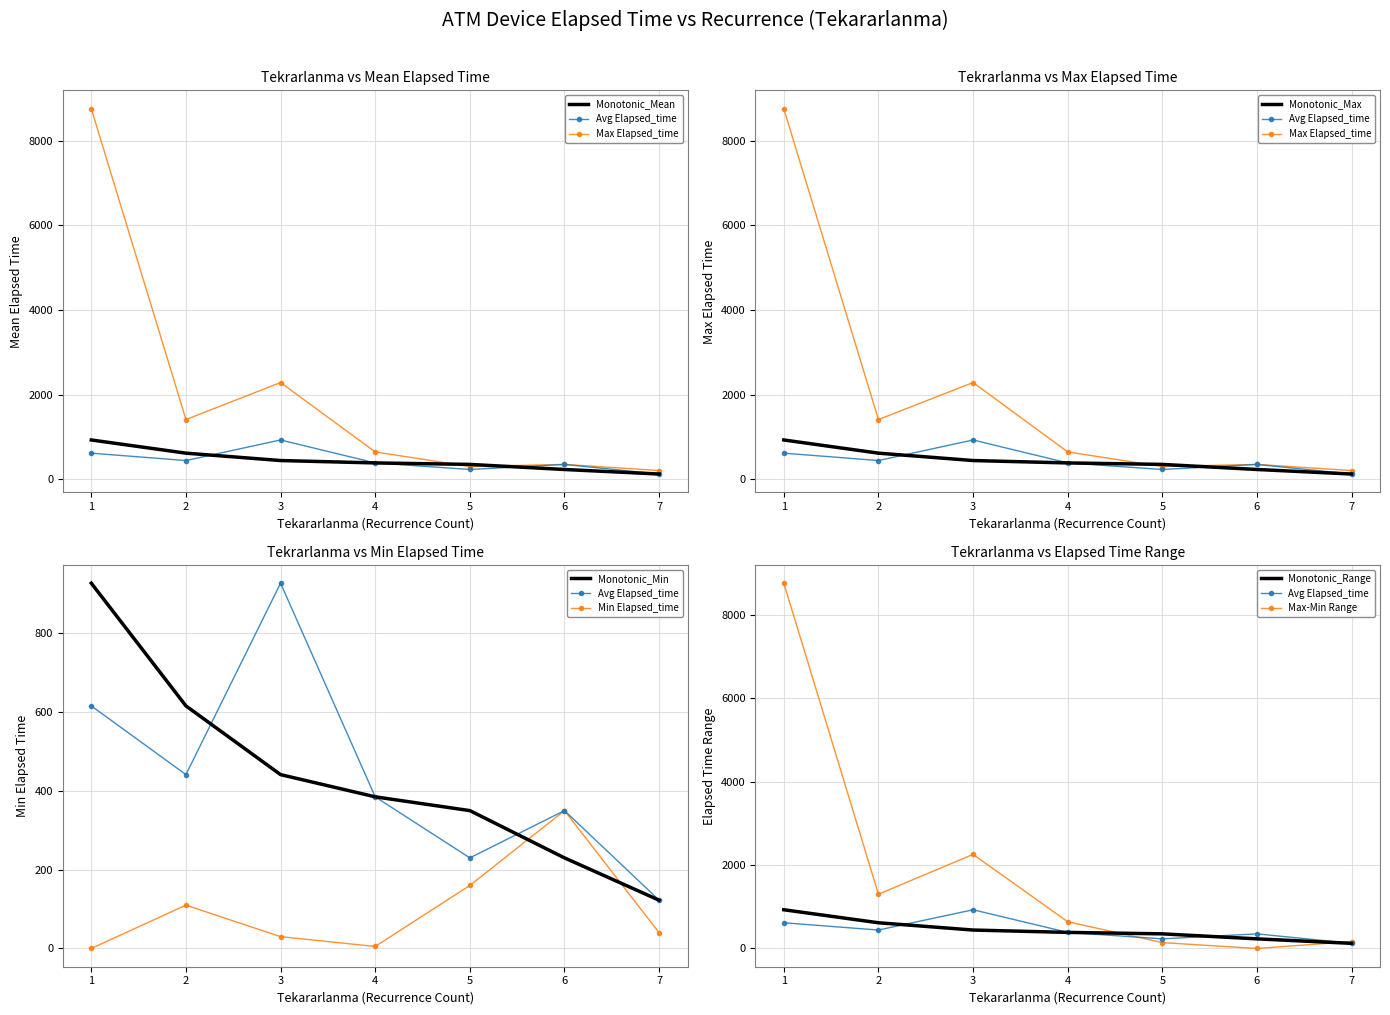

True or false: Max Elapsed_time has more than 2 points higher than both neighbors.

True